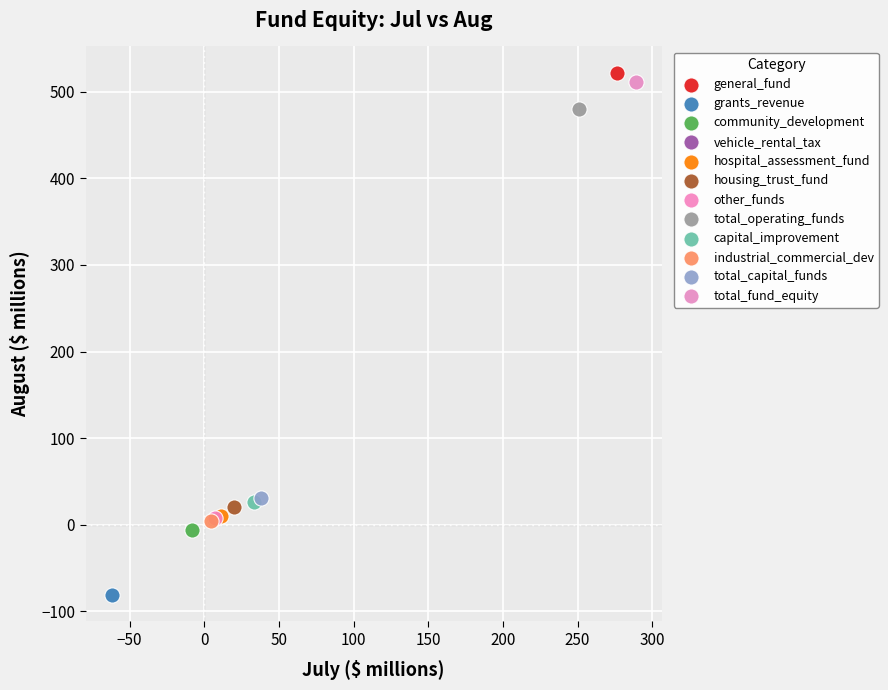

What are all the series names shown in the legend?

general_fund, grants_revenue, community_development, vehicle_rental_tax, hospital_assessment_fund, housing_trust_fund, other_funds, total_operating_funds, capital_improvement, industrial_commercial_dev, total_capital_funds, total_fund_equity